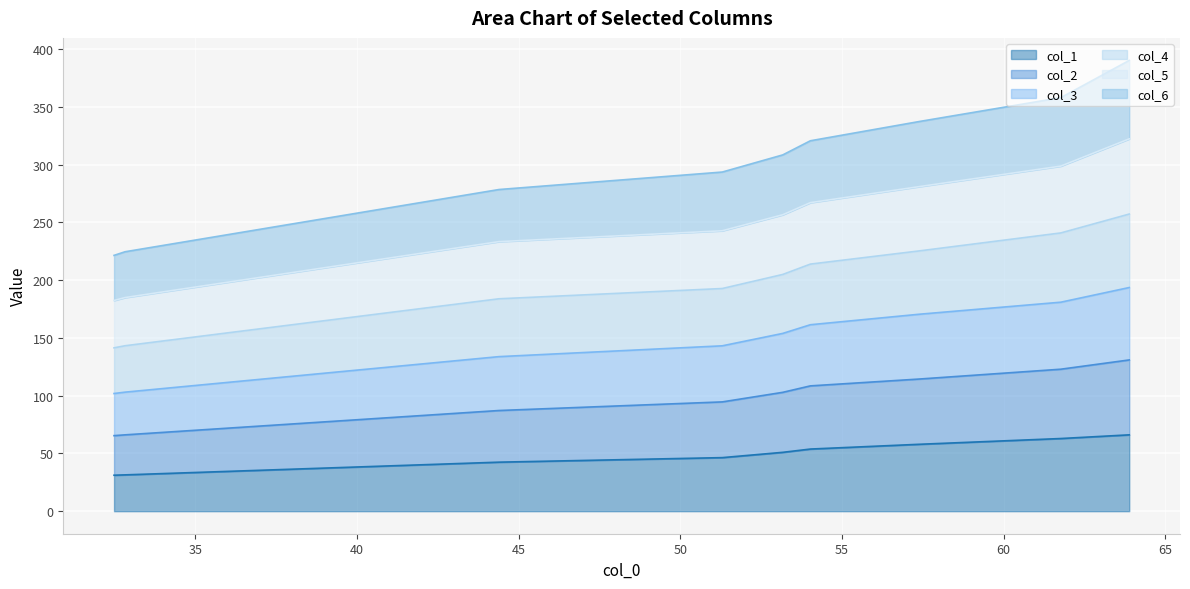

What is the maximum value for col_5?

390.1